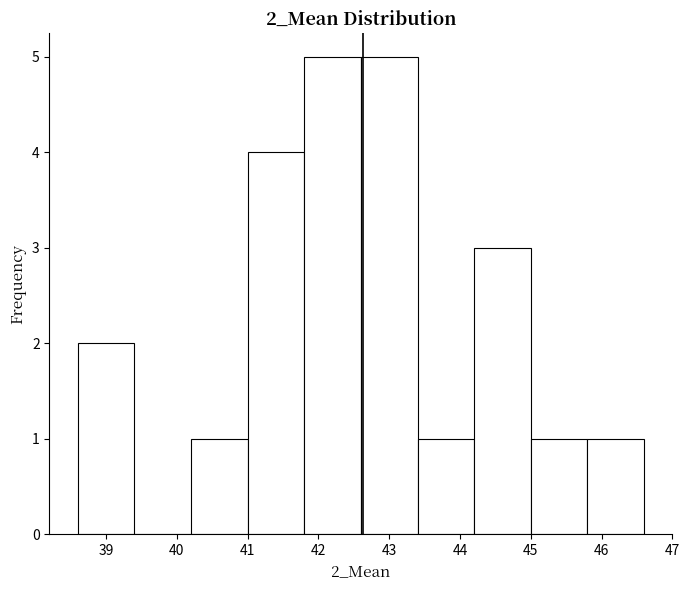

Reading left to right, transcribe this chart: for each bar, give the range it covers on the x-axis and its height. The values are not printed on the chart, so give them approximately, as read against the axis.

38.6 to 39.4: 2
39.4 to 40.2: 0
40.2 to 41.0: 1
41.0 to 41.8: 4
41.8 to 42.6: 5
42.6 to 43.4: 5
43.4 to 44.2: 1
44.2 to 45.0: 3
45.0 to 45.8: 1
45.8 to 46.6: 1